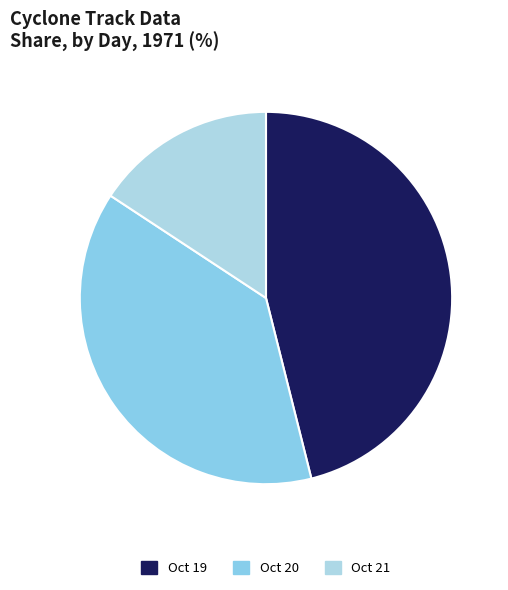

How many slices are in this pie chart?

3